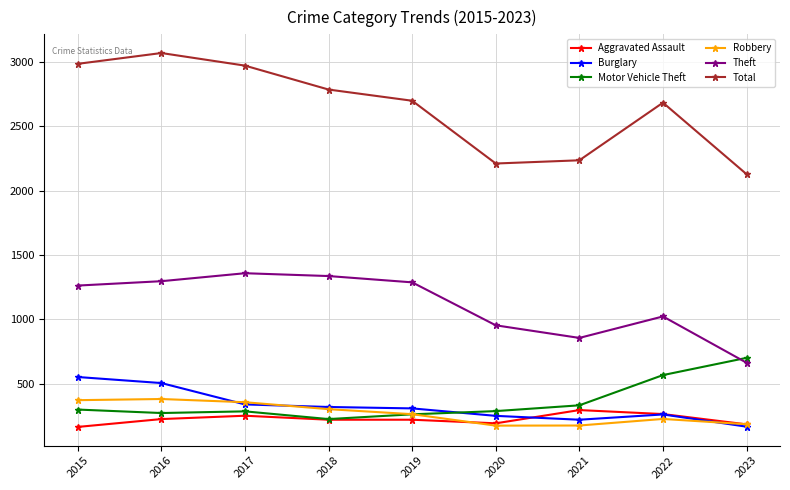

What is the sum of all Motor Vehicle Theft values?

3230